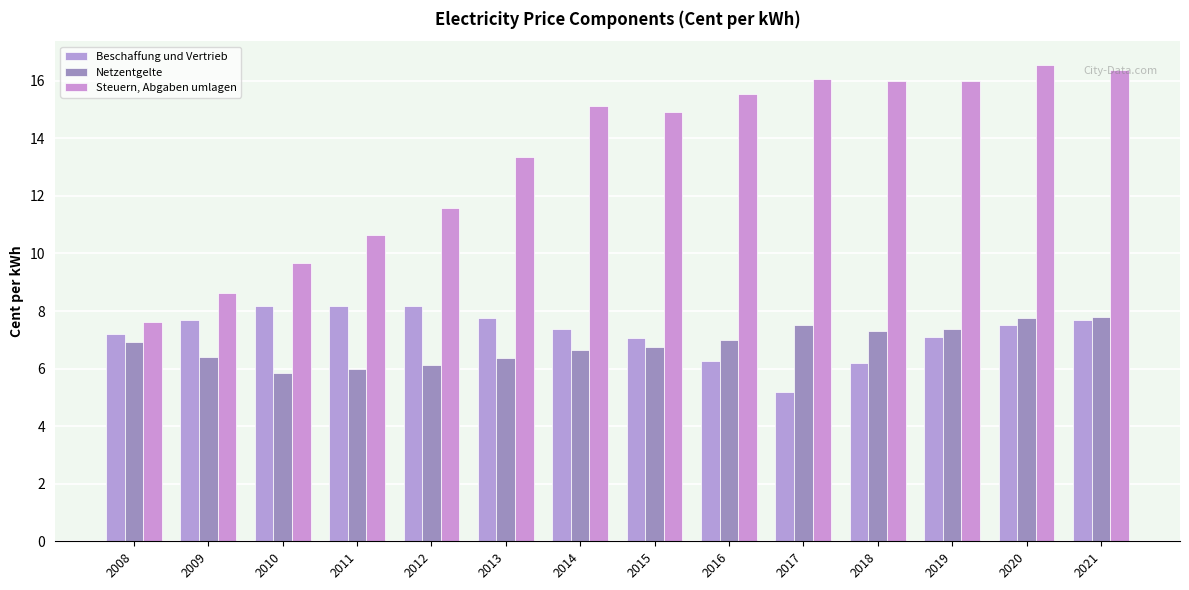

What is the difference between the second highest and minimum values in the Steuern, Abgaben umlagen series?

8.8